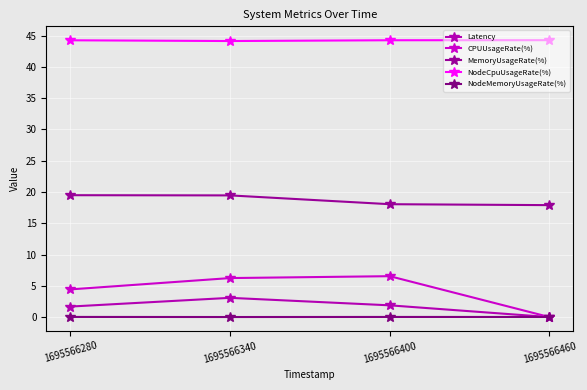

How many positive values does the CPUUsageRate(%) series have?

3